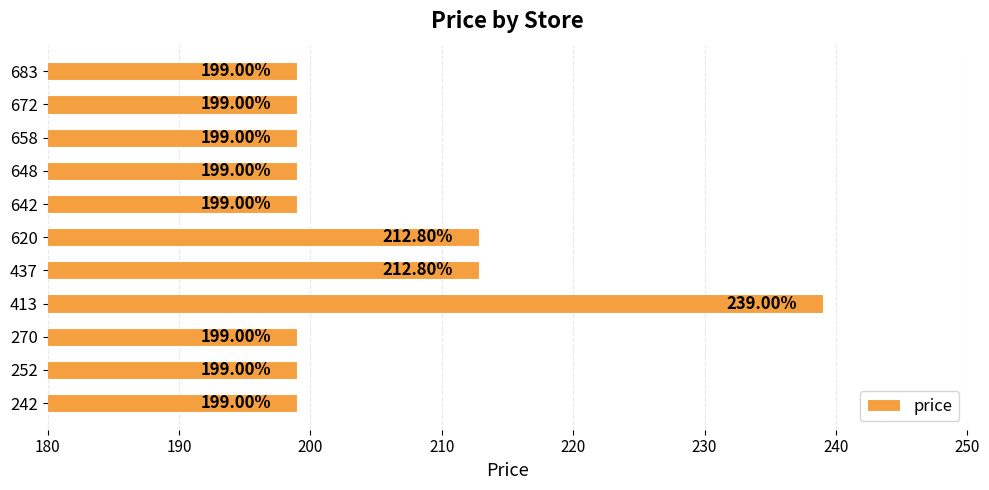

At which category does the chart reach its peak across all series?

413